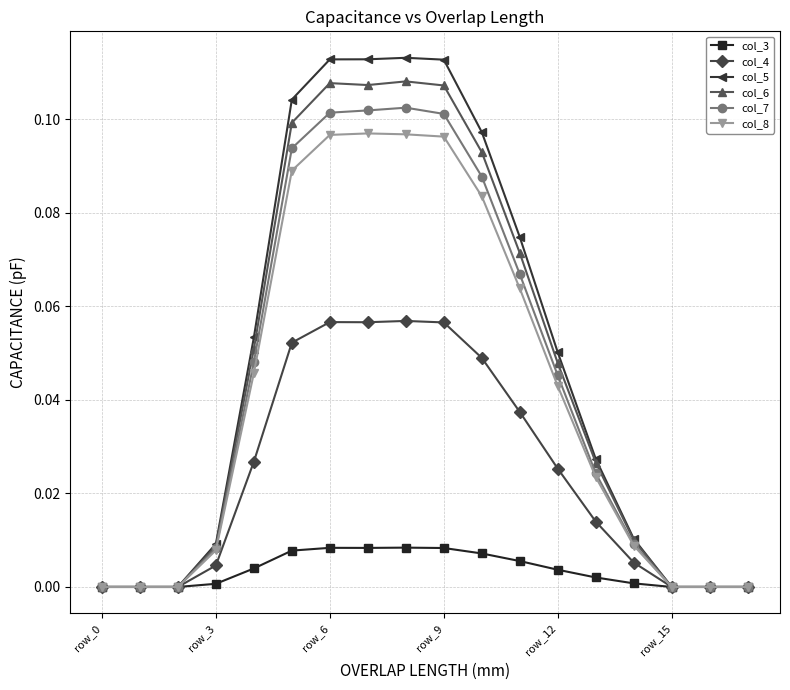

Which series has the widest spread of values?

col_5